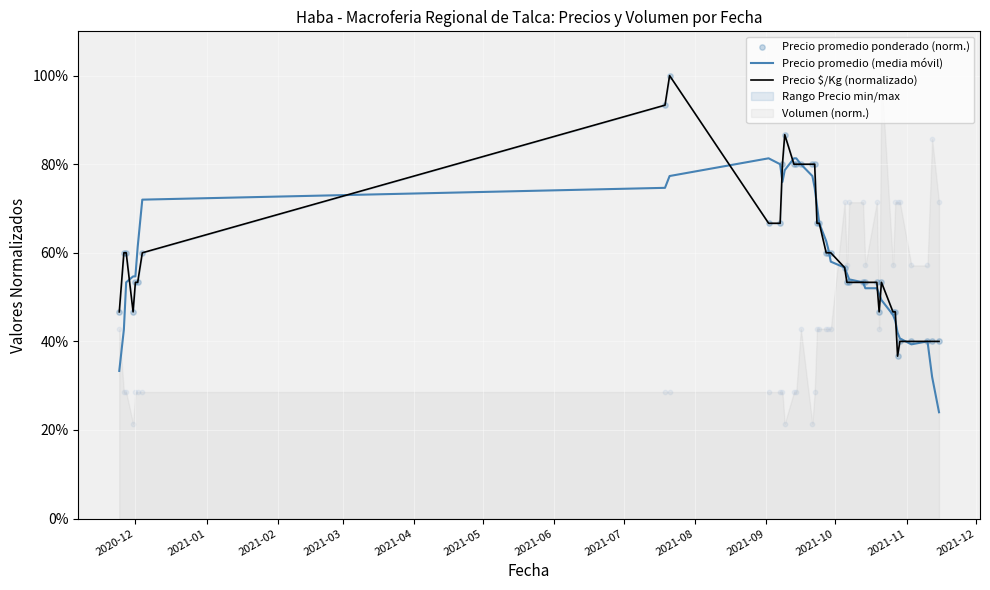

Is the value of Precio promedio ponderado (norm.) at 35 greater than the value of Precio $/Kg (normalizado) at 13?

No